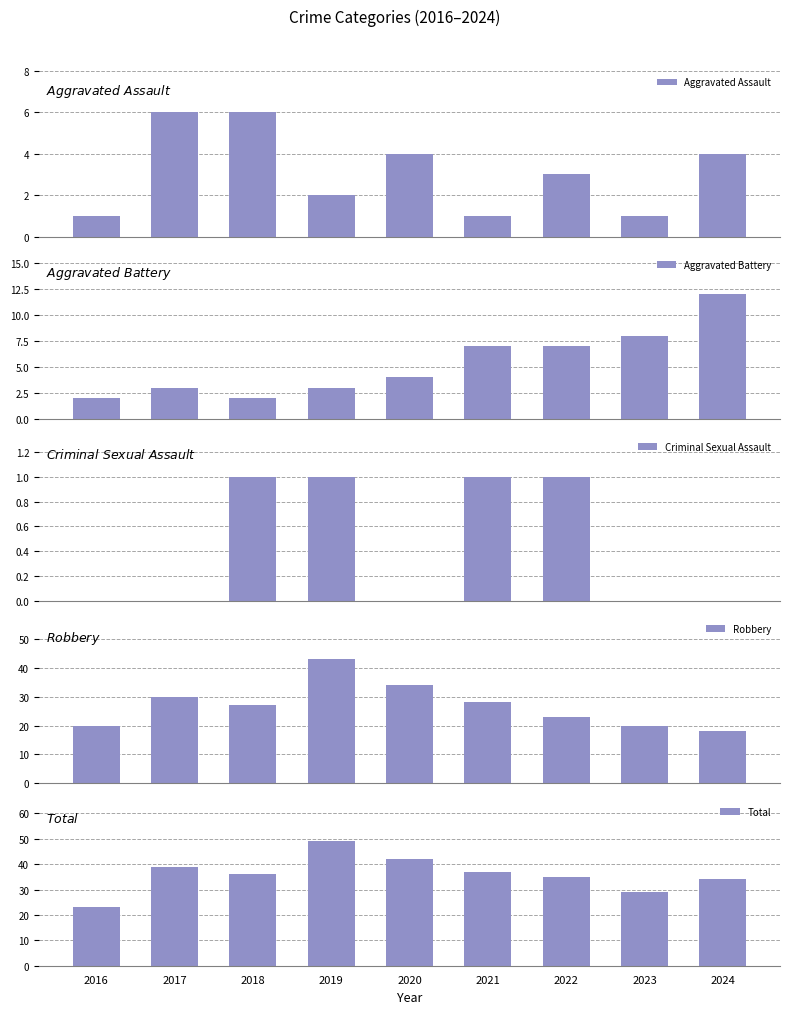

True or false: Robbery has a value of 43 at 2019.

True